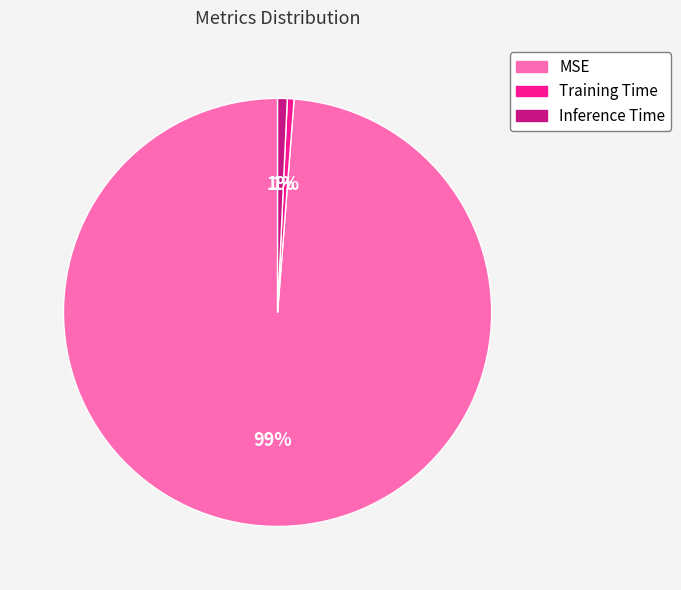

Which slice is the largest?

MSE